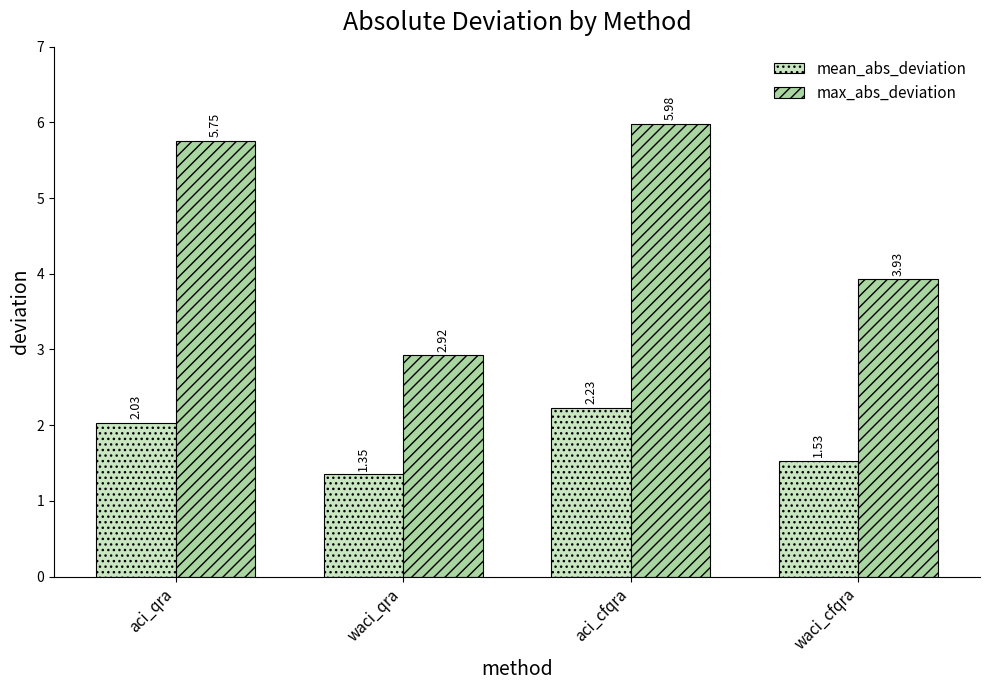

How many data points does each series have?

4